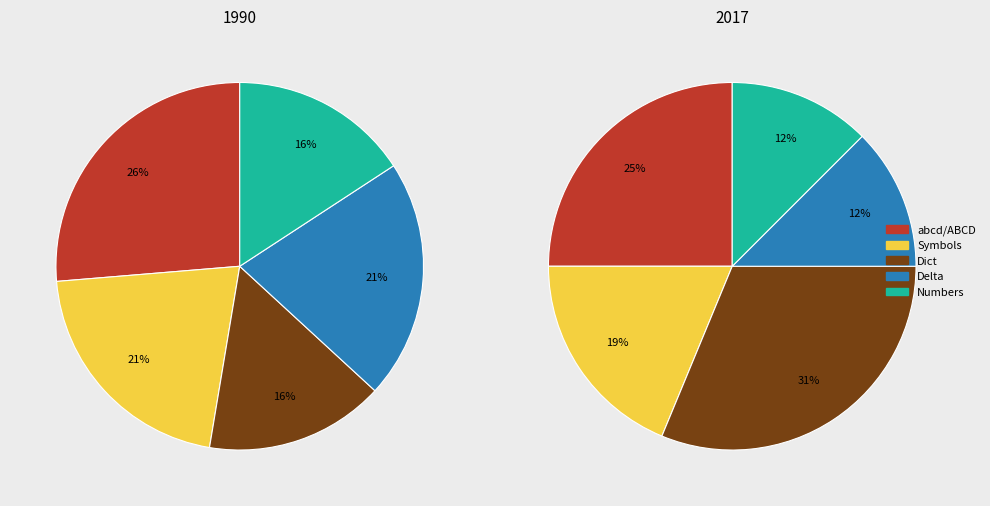

Which slice is the smallest?

Dict